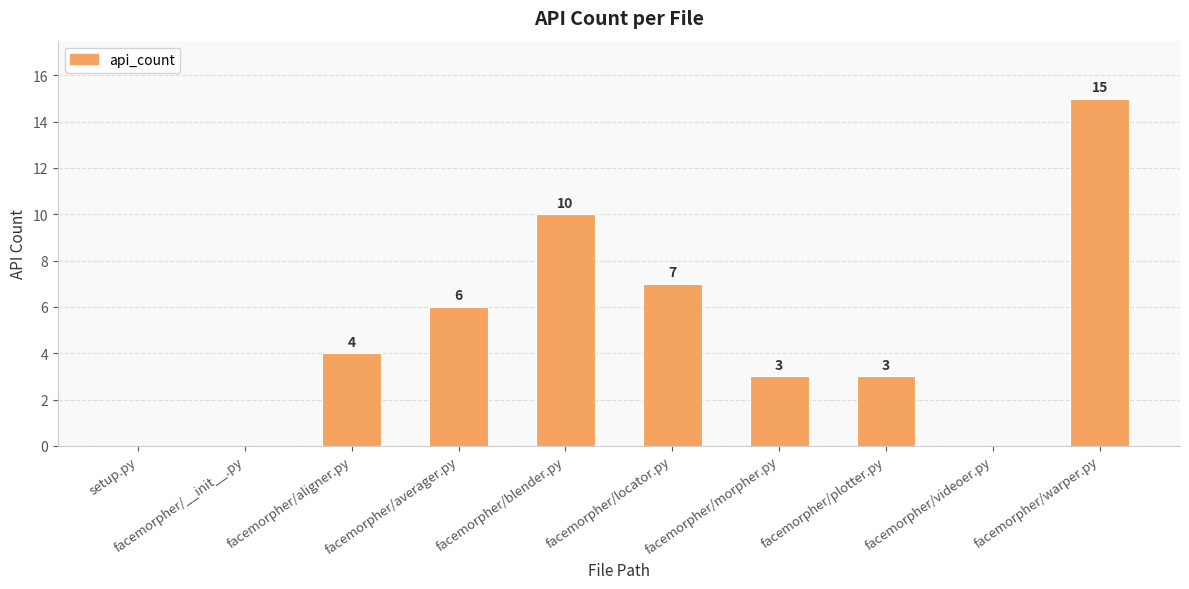

Read the value at facemorpher/blender.py.

10